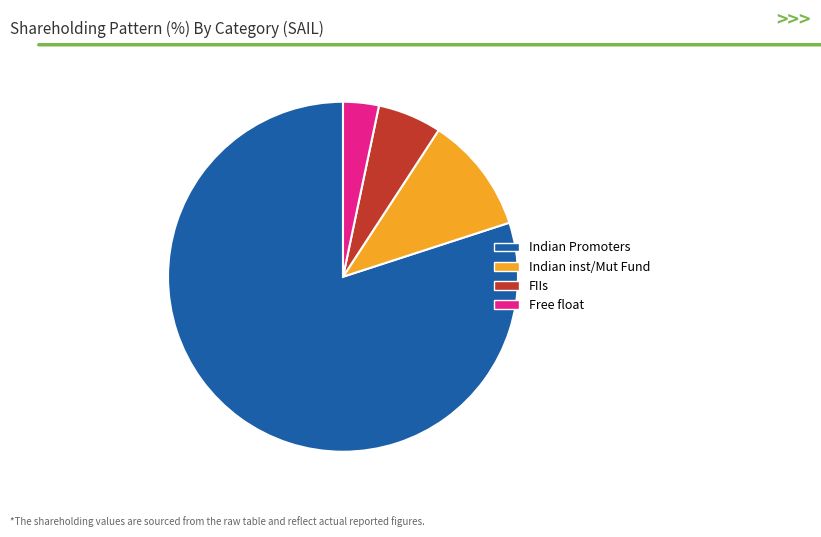

Which has a higher value, Free float or Indian Promoters?

Indian Promoters